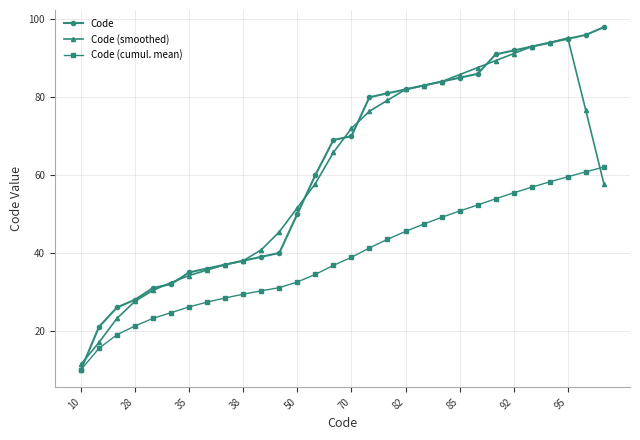

How many data points in Code (cumul. mean) are less than 38?

15